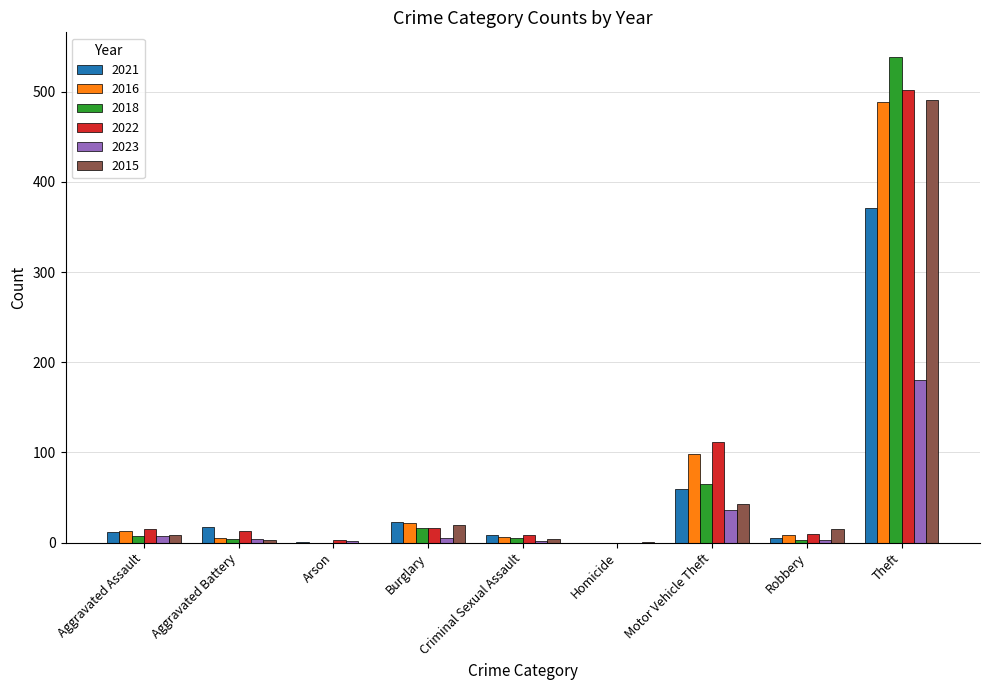

What value does the 2021 series have at Theft?

371